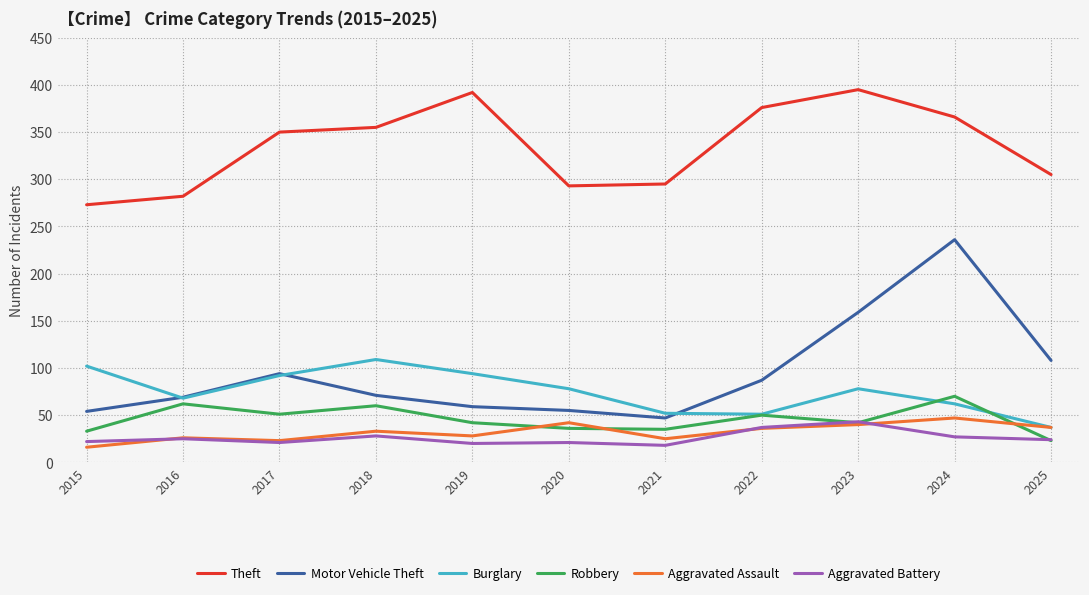

What is the difference between the second highest and second lowest values in the Burglary series?

51